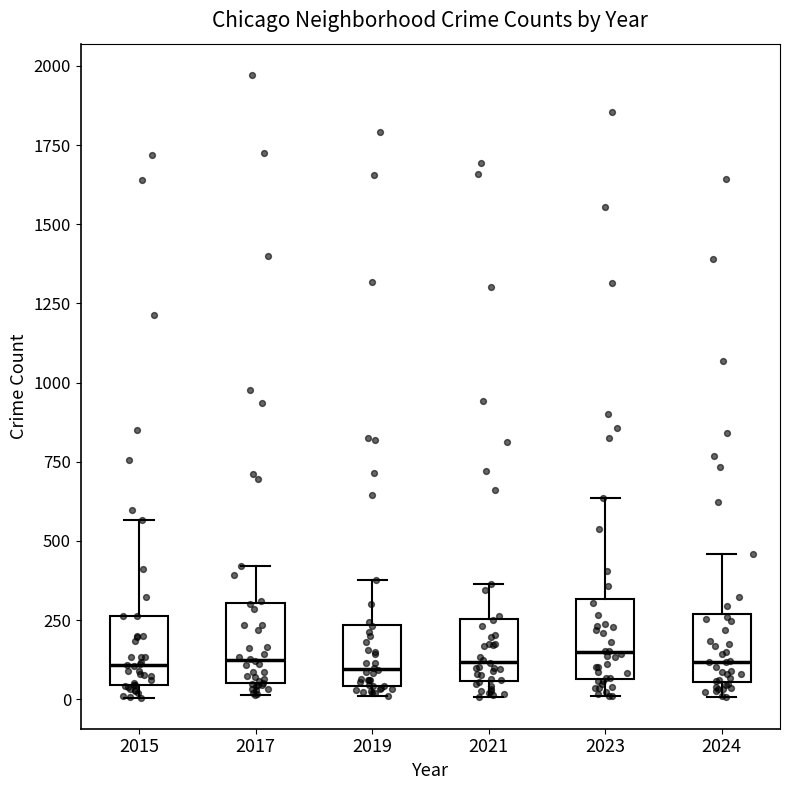

Reading left to right, transcribe this box plot: for each box, give where its median line is, the range the box spans, and where its two whiskers end, as read against the y-axis. The values are not printed on the chart, so give them approximately, as read against the axis.

2015: median 100, box 50 to 250, whiskers 0 to 550
2017: median 100, box 50 to 300, whiskers 0 to 400
2019: median 100, box 50 to 250, whiskers 0 to 400
2021: median 100, box 50 to 250, whiskers 0 to 350
2023: median 150, box 50 to 300, whiskers 0 to 650
2024: median 100, box 50 to 250, whiskers 0 to 450